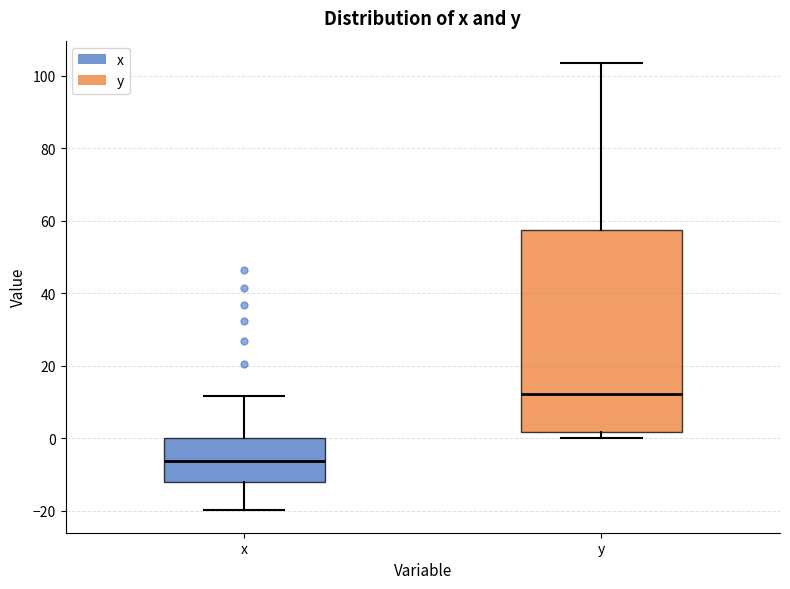

Reading left to right, transcribe this box plot: for each box, give where its median line is, the range the box spans, and where its two whiskers end, as read against the y-axis. The values are not printed on the chart, so give them approximately, as read against the axis.

x: median -6, box -12 to 0, whiskers -20 to 12
y: median 12, box 2 to 58, whiskers 0 to 104